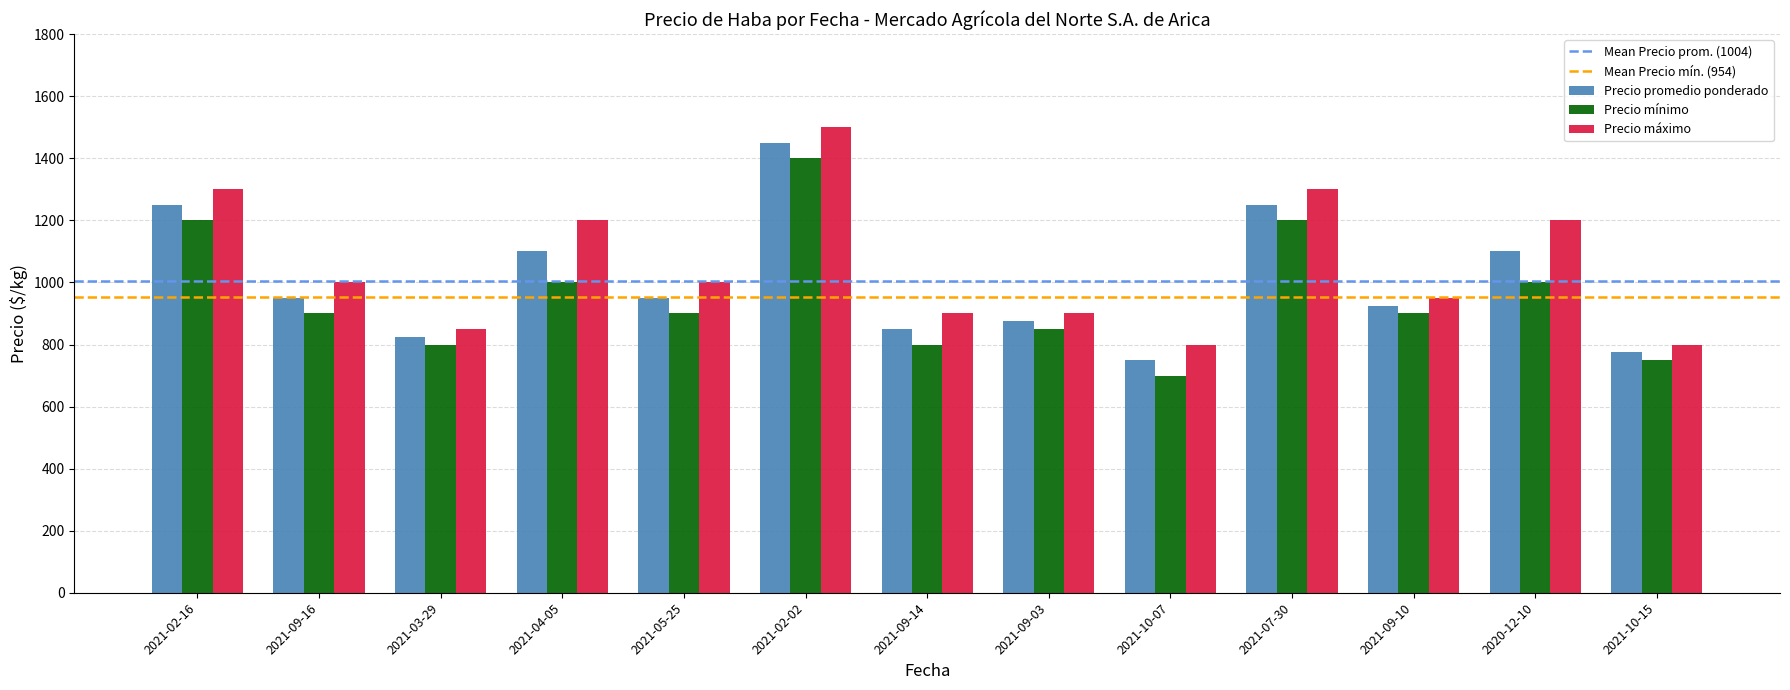

Which series changed the most between 2021-03-29 and 2020-12-10?

Precio máximo